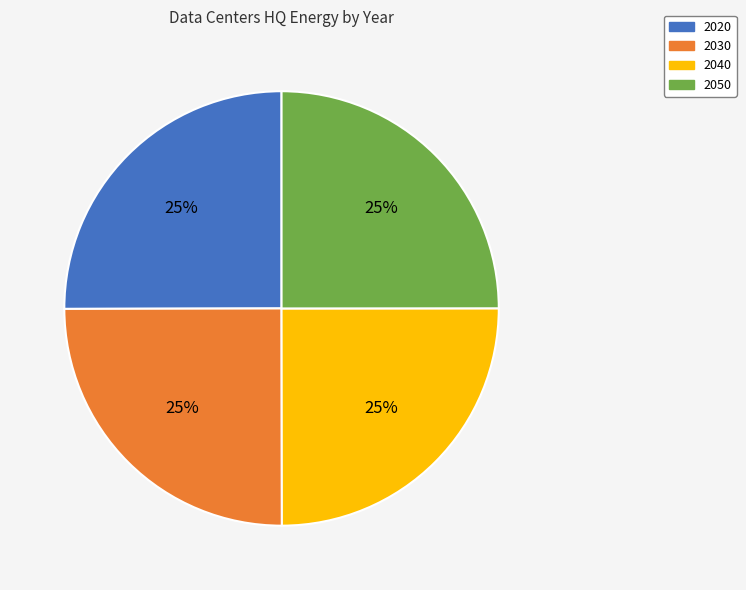

What percentage is the 2050 slice, to the nearest percent?

25%